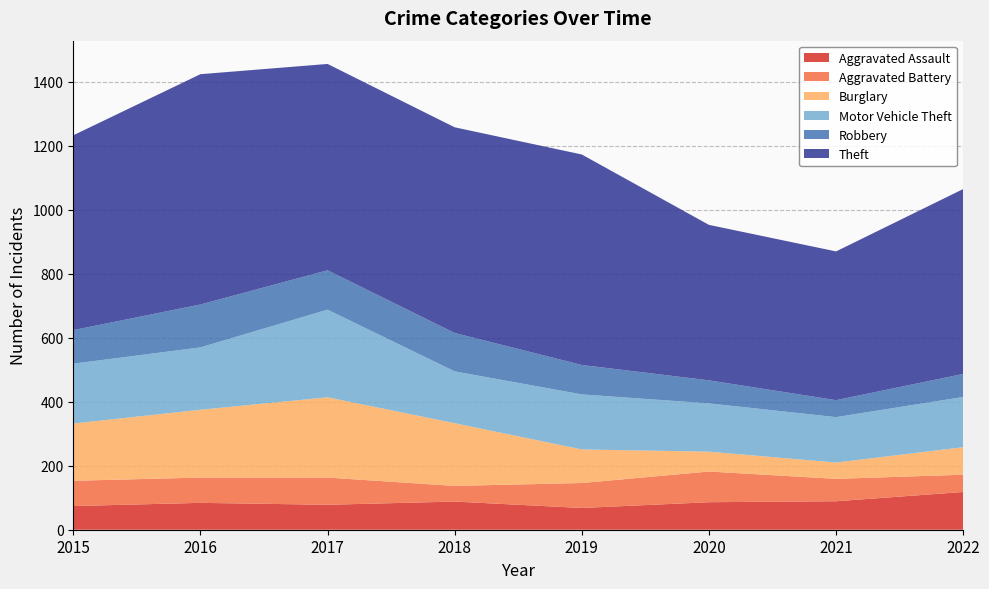

Reading left to right, transcribe all the data shown in this chart.

Aggravated Assault: 74	84	78	88	68	86	89	118
Aggravated Battery: 79	79	85	49	78	96	70	54
Burglary: 179	212	251	196	105	62	51	86
Motor Vehicle Theft: 187	195	274	162	172	151	142	157
Robbery: 105	134	123	120	92	72	53	72
Theft: 609	720	645	643	658	486	465	578